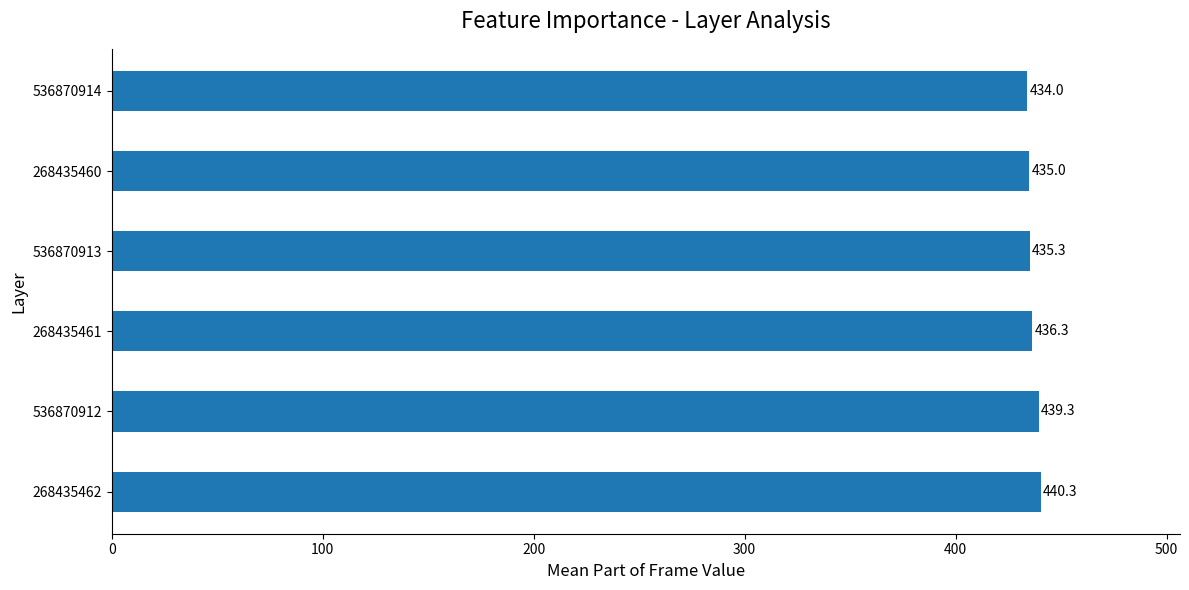

Rank the categories by value from lowest to highest.

536870914, 268435460, 536870913, 268435461, 536870912, 268435462